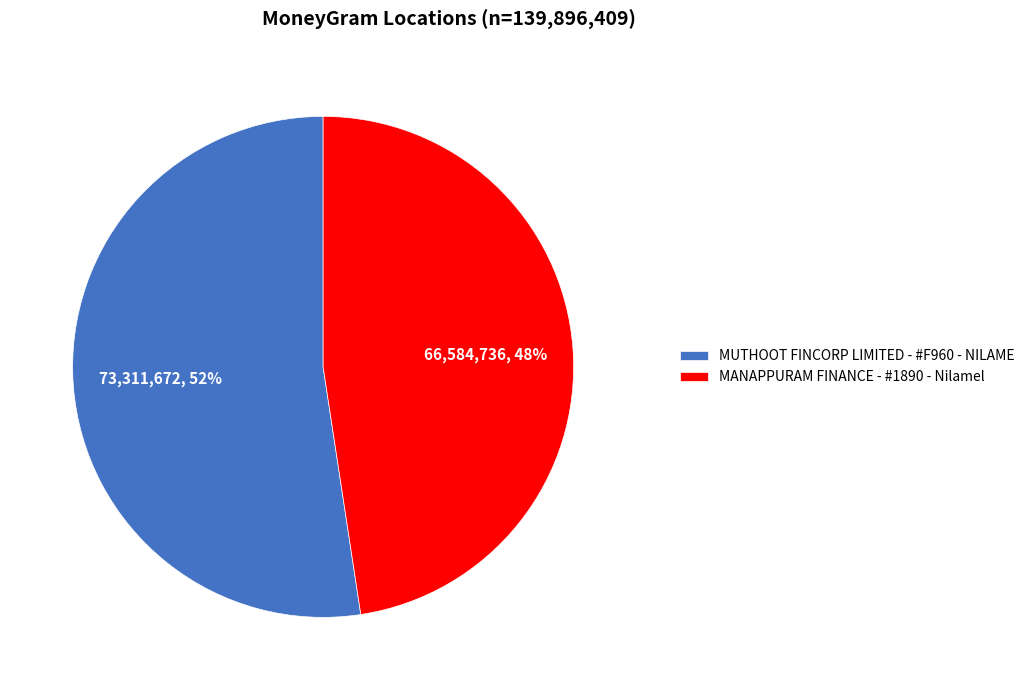

Is the sum of MANAPPURAM FINANCE - #1890 - Nilamel and MUTHOOT FINCORP LIMITED - #F960 - NILAME greater than half?

Yes